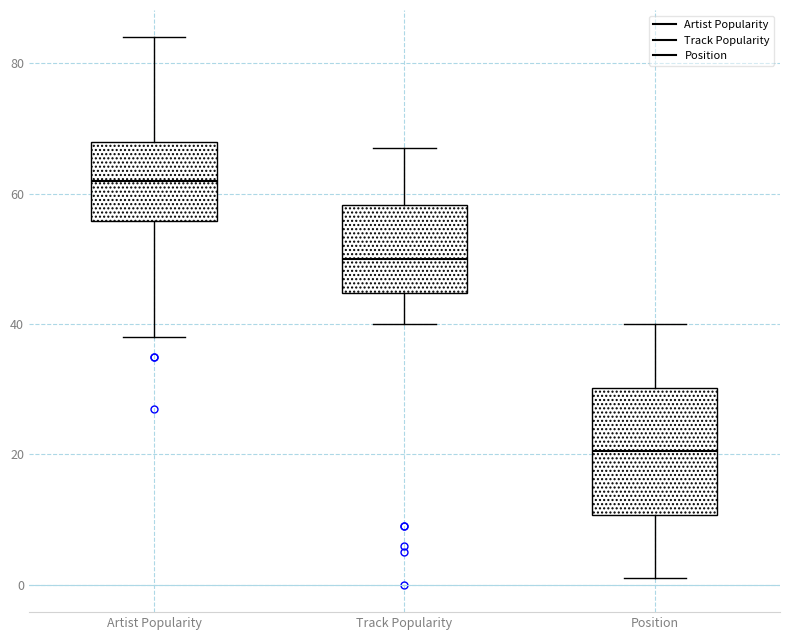

Where does the median line of the box for Position sit on the y-axis? The values are not printed on the chart, so give them approximately, as read against the axis.

20